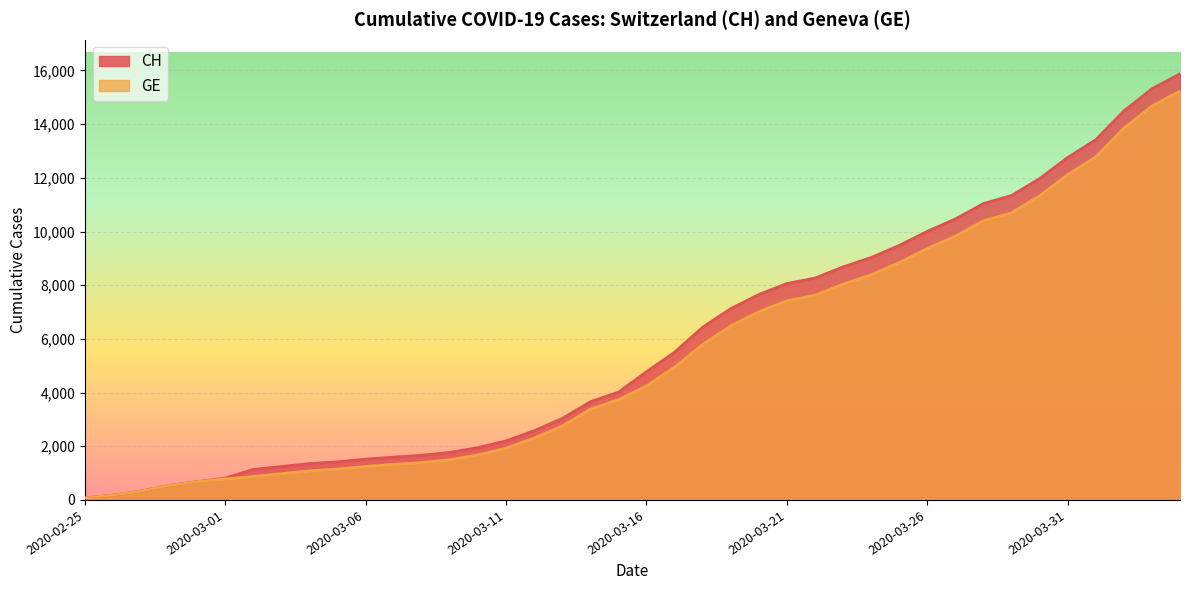

At 2020-02-26, list the series in order from largest to smallest.

CH, GE